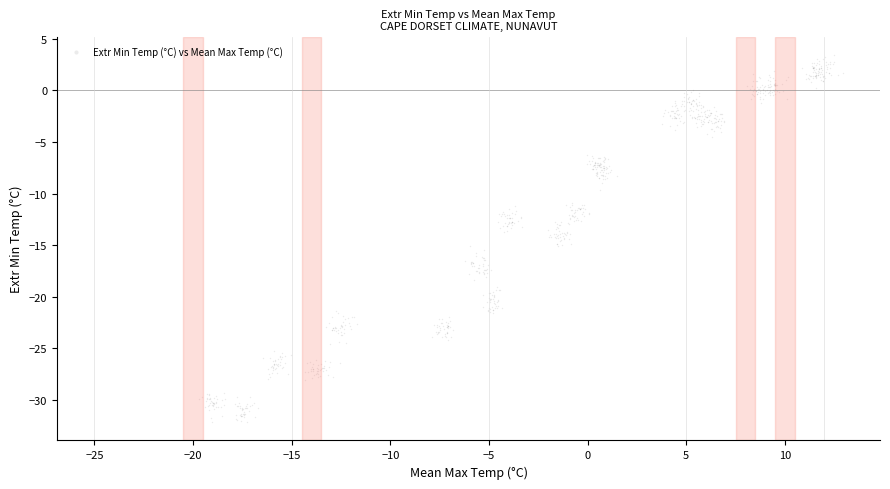

What is the range of Y values (max minus min)?

35.5